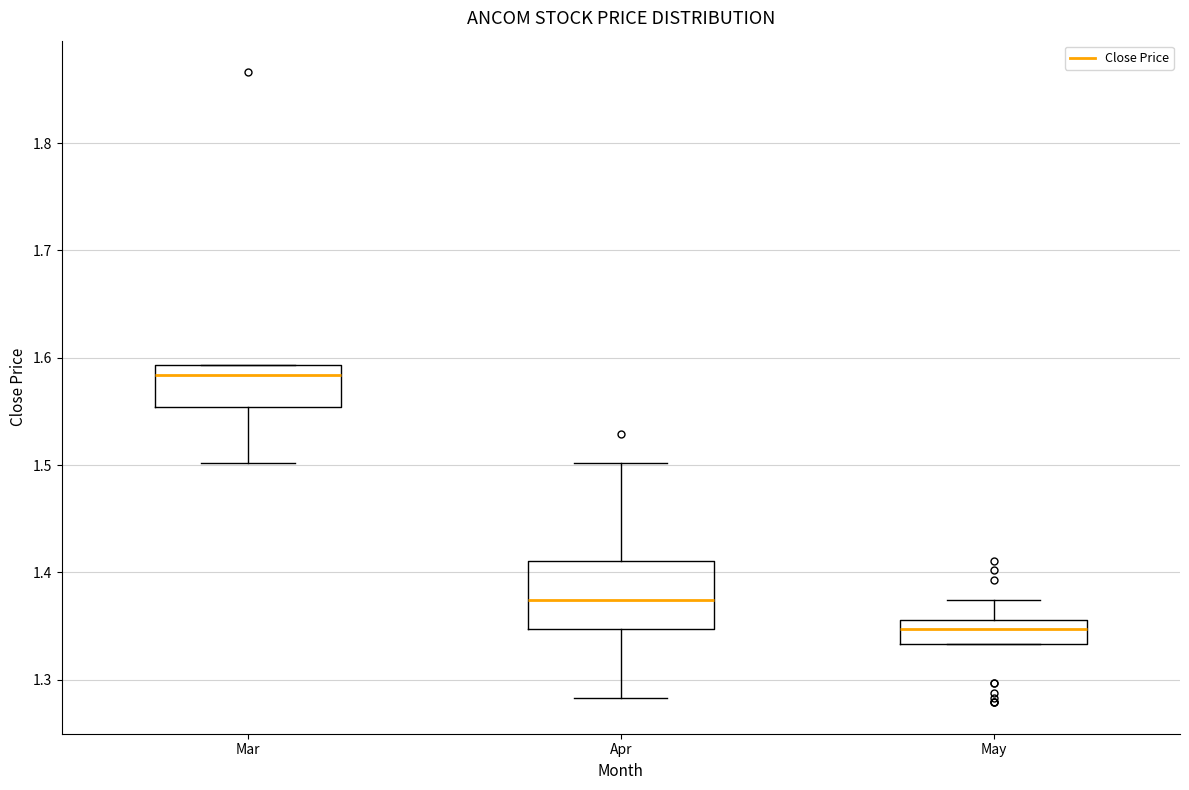

Reading left to right, read every box against the y-axis: the position of its median line, the range the box covers, and the ends of its whiskers. The values are not printed on the chart, so give them approximately, as read against the axis.

Mar: median 1.58, box 1.55 to 1.59, whiskers 1.50 to 1.59
Apr: median 1.37, box 1.35 to 1.41, whiskers 1.28 to 1.50
May: median 1.35, box 1.33 to 1.36, whiskers 1.33 to 1.37